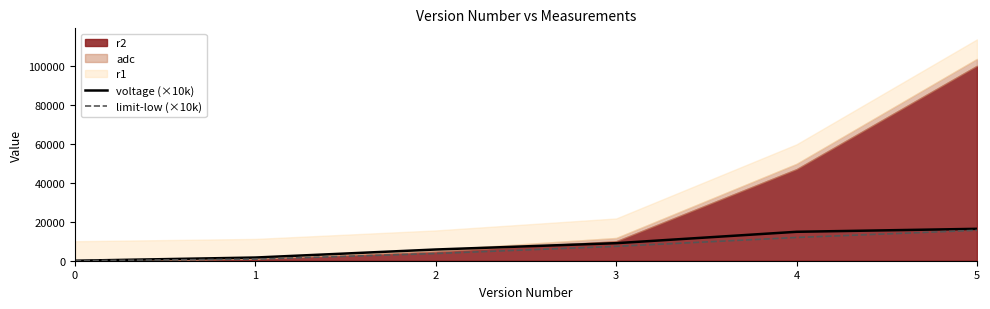

Reading left to right, transcribe all the data shown in this chart.

voltage (×10k): 0=0.0	1=1636.4	2=5755.1	3=9000.0	4=14842.1	5=16363.6
limit-low (×10k): 0=0.0	1=818.2	2=3695.7	3=7377.6	4=11921.1	5=15602.9